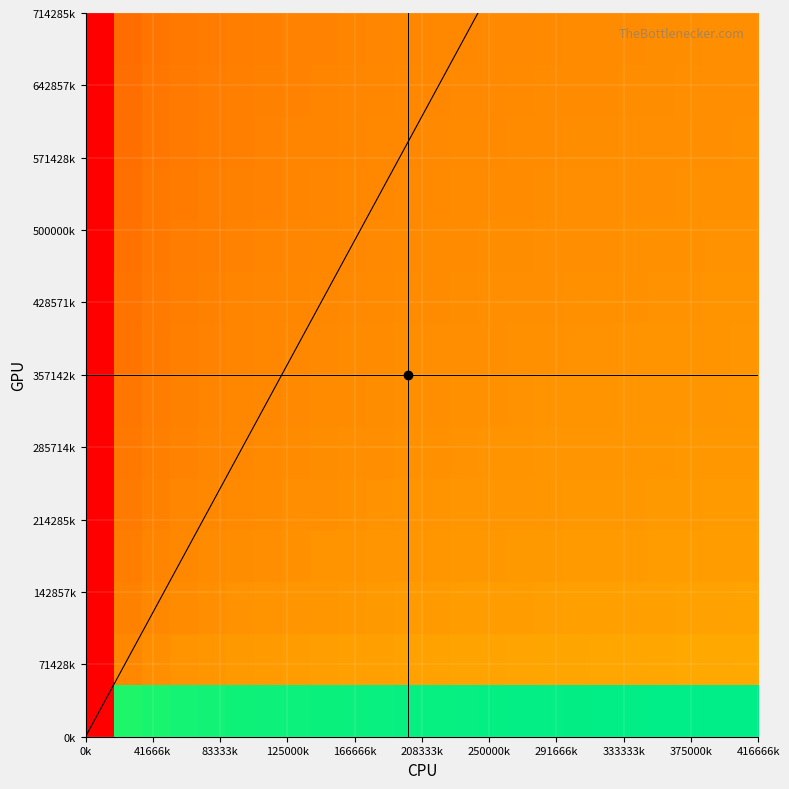

At how many categories does at least one series exceed -1?

23